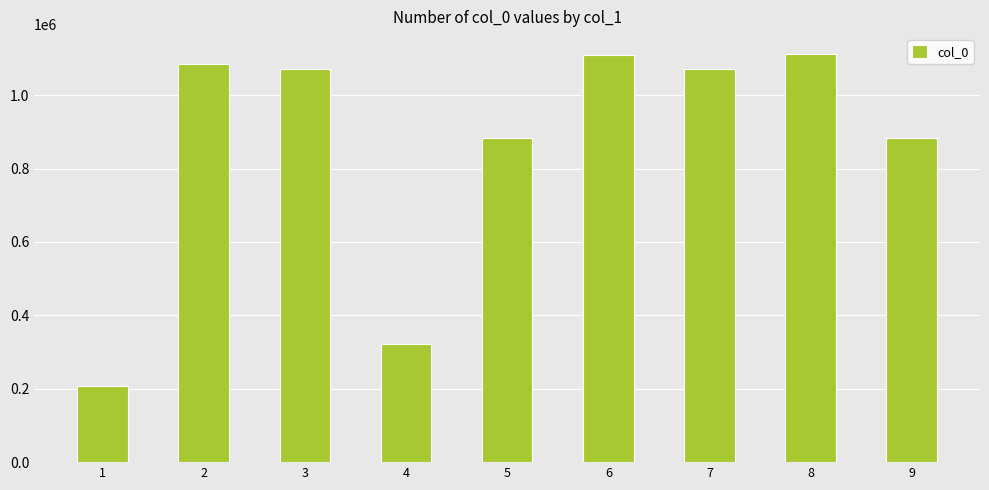

Read the value at 5.

884447